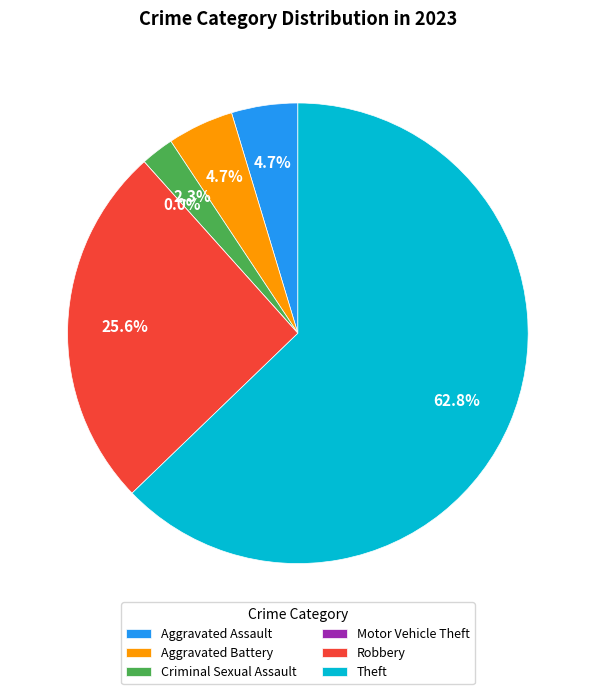

Between Aggravated Battery and Aggravated Assault, which is larger?

Aggravated Battery